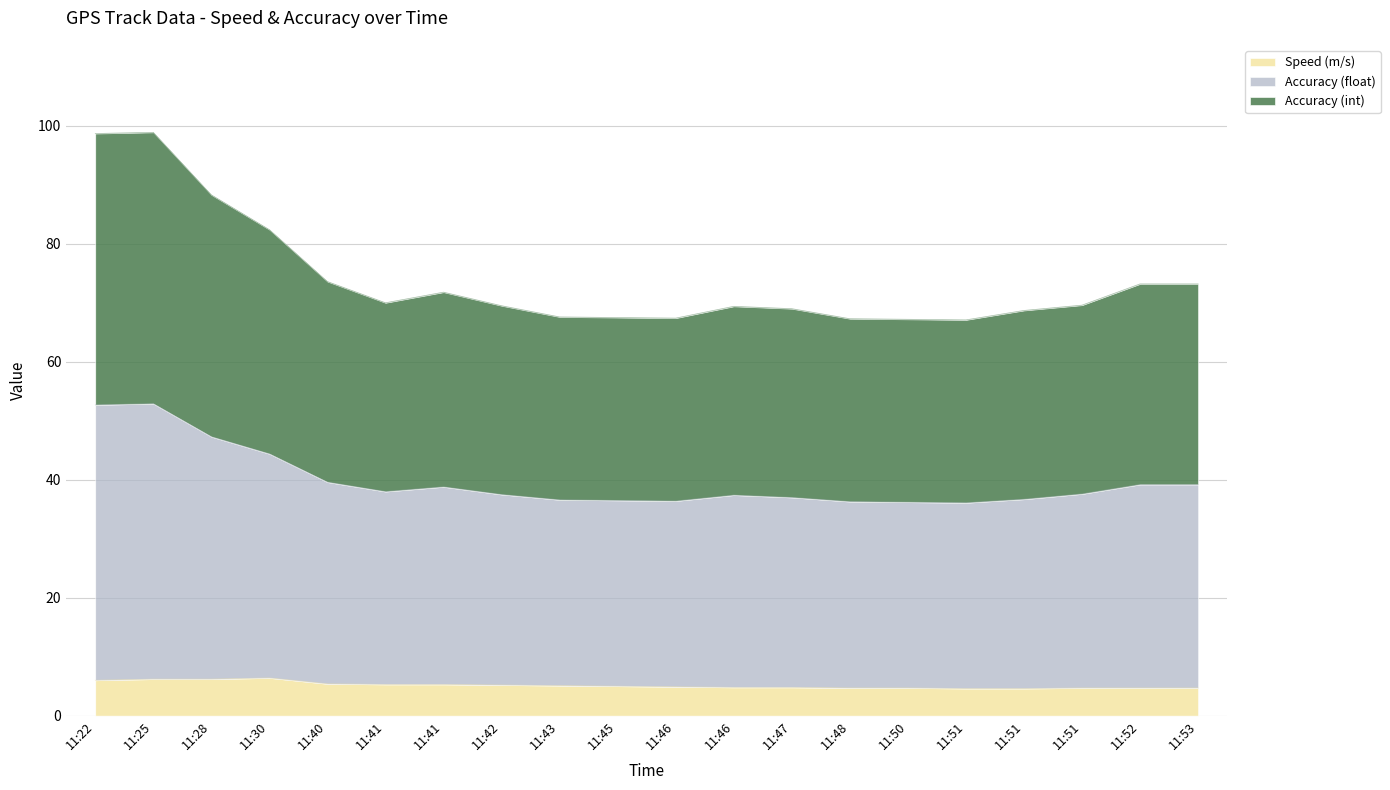

True or false: Accuracy (float) and Accuracy (int) intersect in this chart.

False